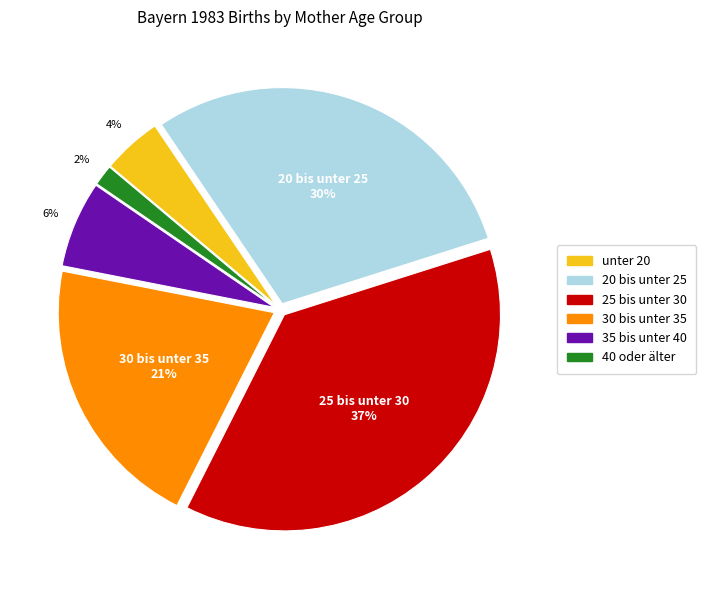

What percentage is the 35 bis unter 40 slice, to the nearest percent?

6%